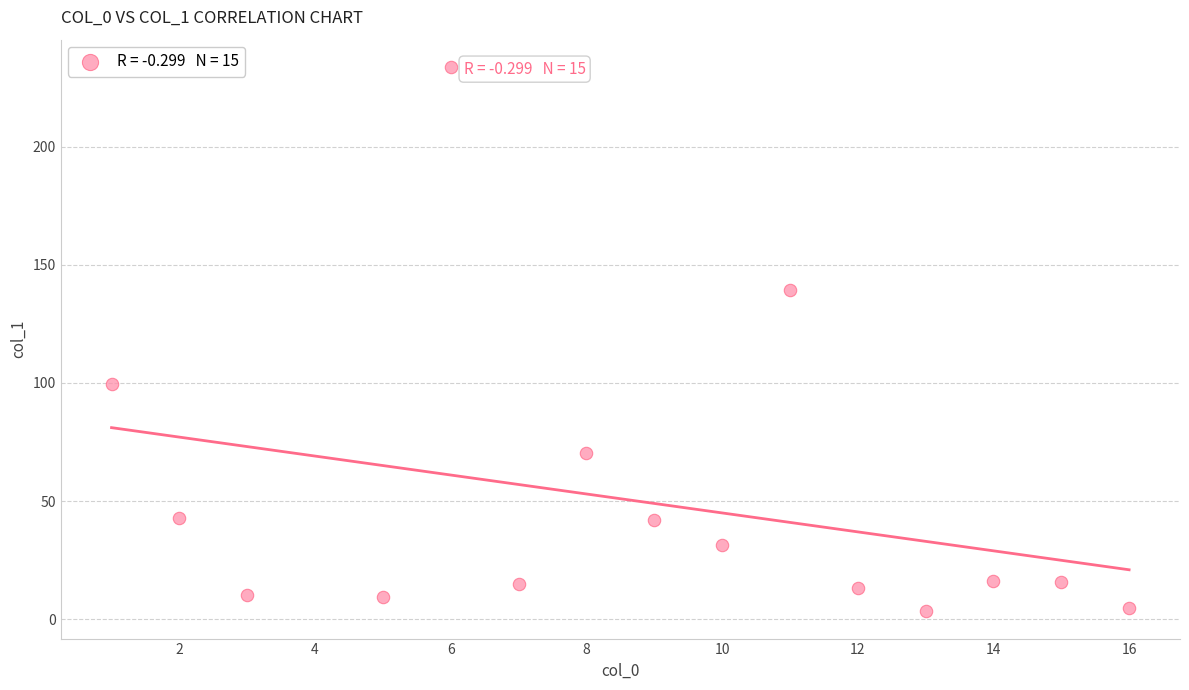

What is the range of X values (max minus min)?

15.0